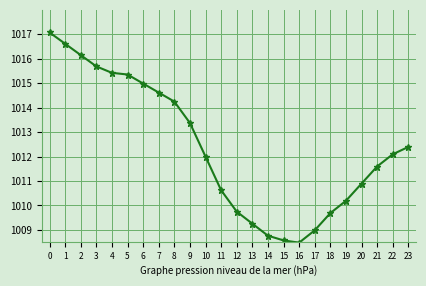

Does the chart display data point markers on the line(s)?

Yes